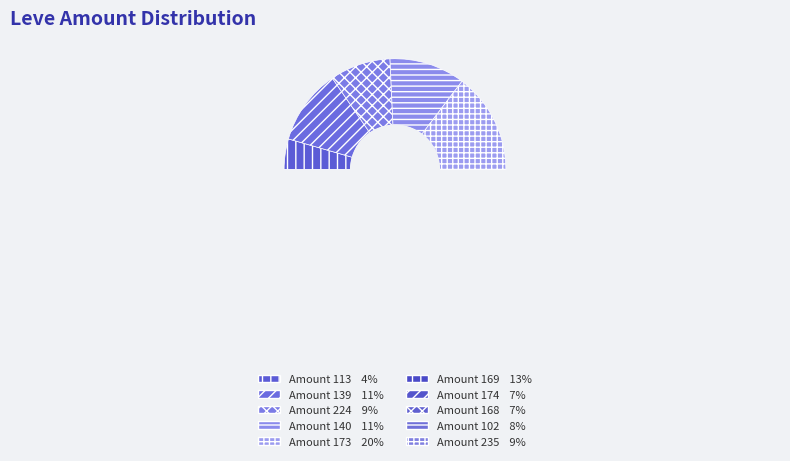

Is there any slice that represents more than half of the pie?

No